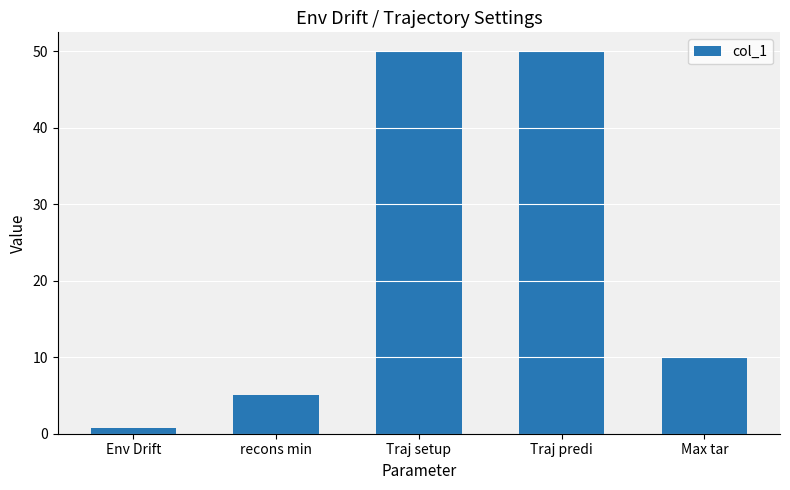

Does the chart contain any negative values?

No